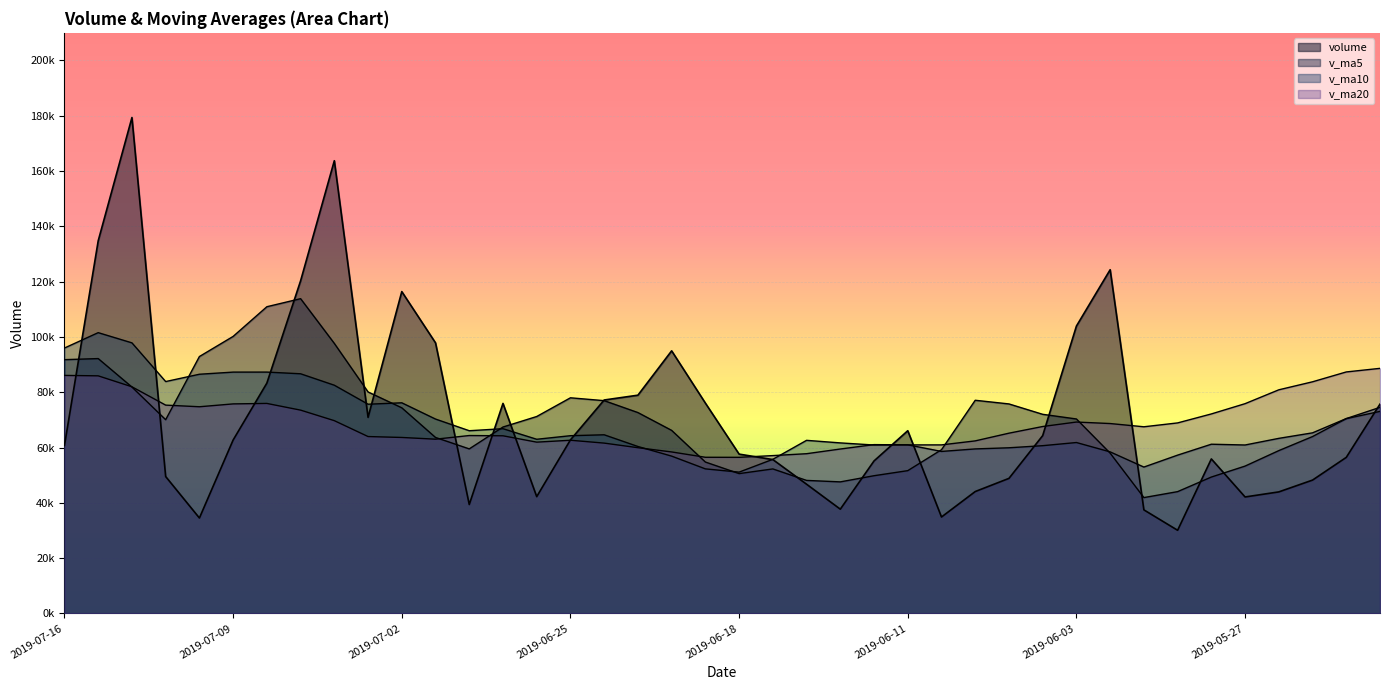

The value of volume at 2019-06-11 is 66087.1. True or false?

True